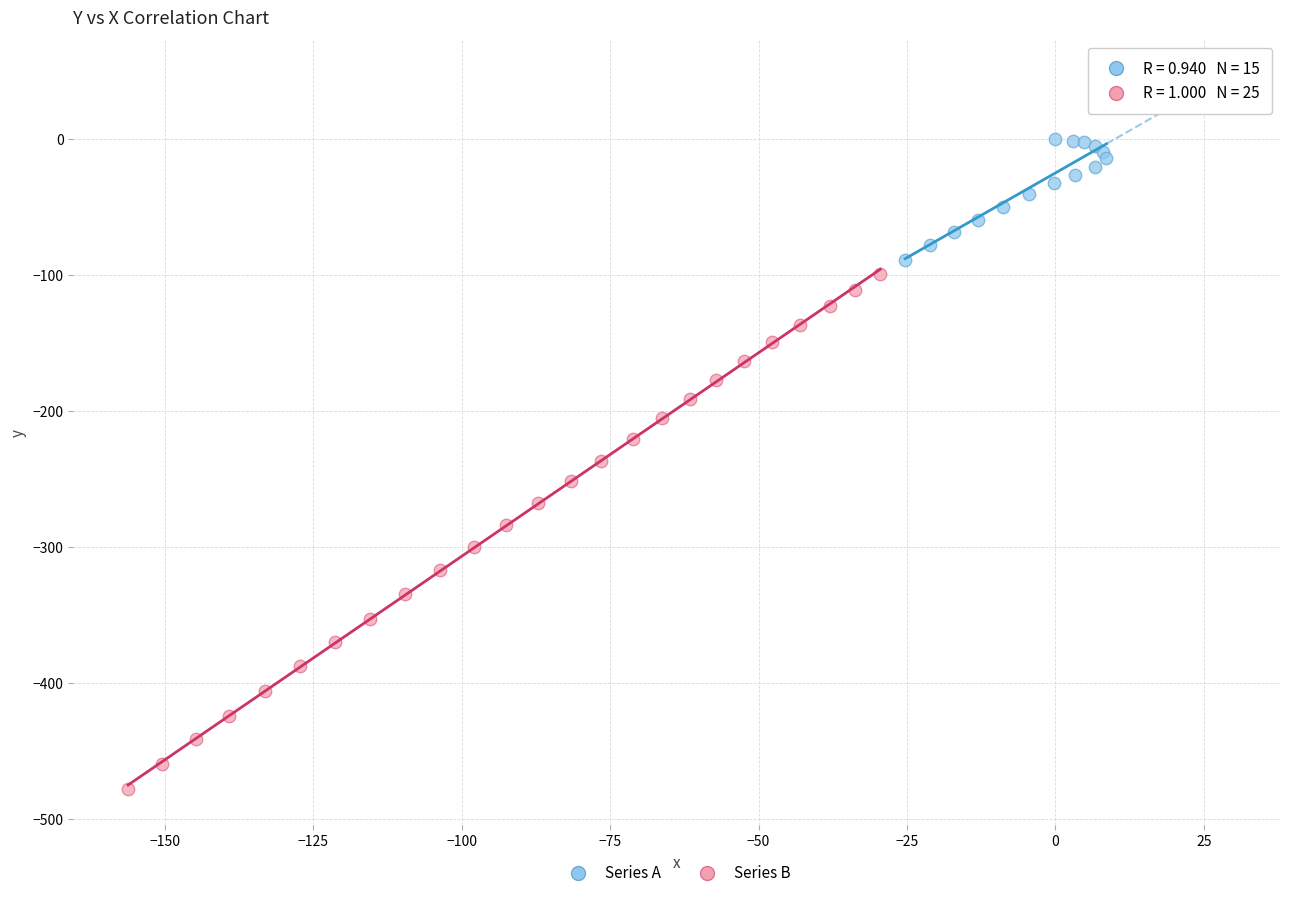

Which series reaches the minimum Y coordinate?

Series B